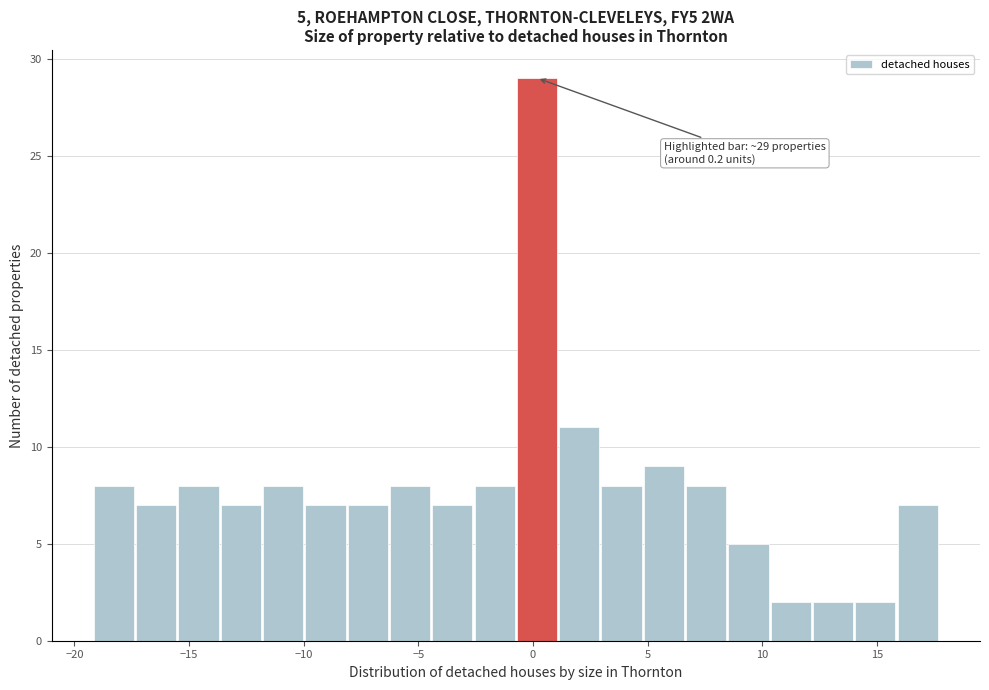

Around what value on the x-axis is the tallest bar? Give the approximate position of its centre, as read against the axis.

0.0